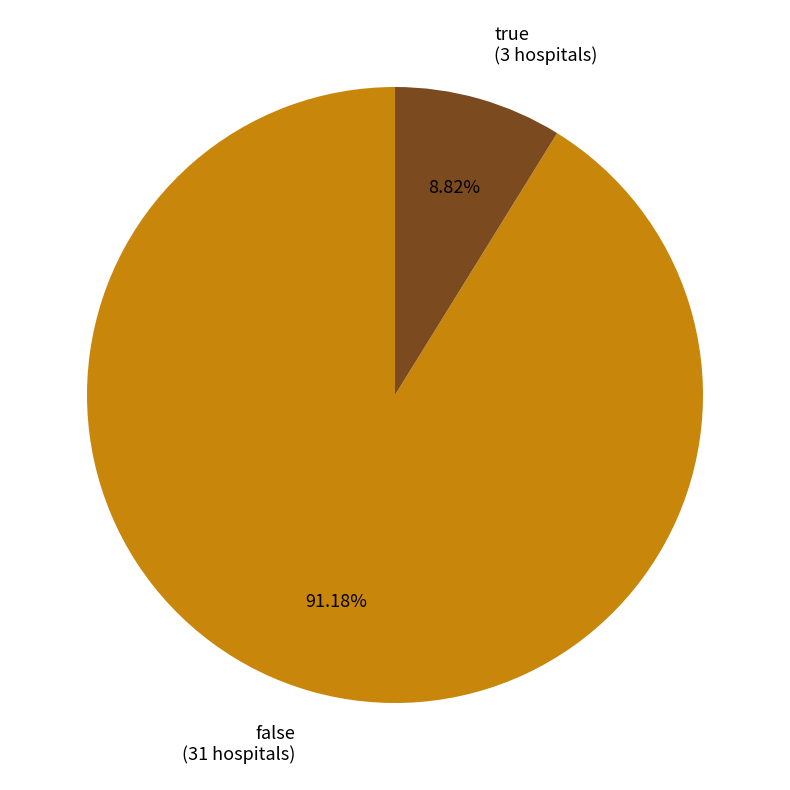

Do false and true together represent more than half of the pie?

Yes